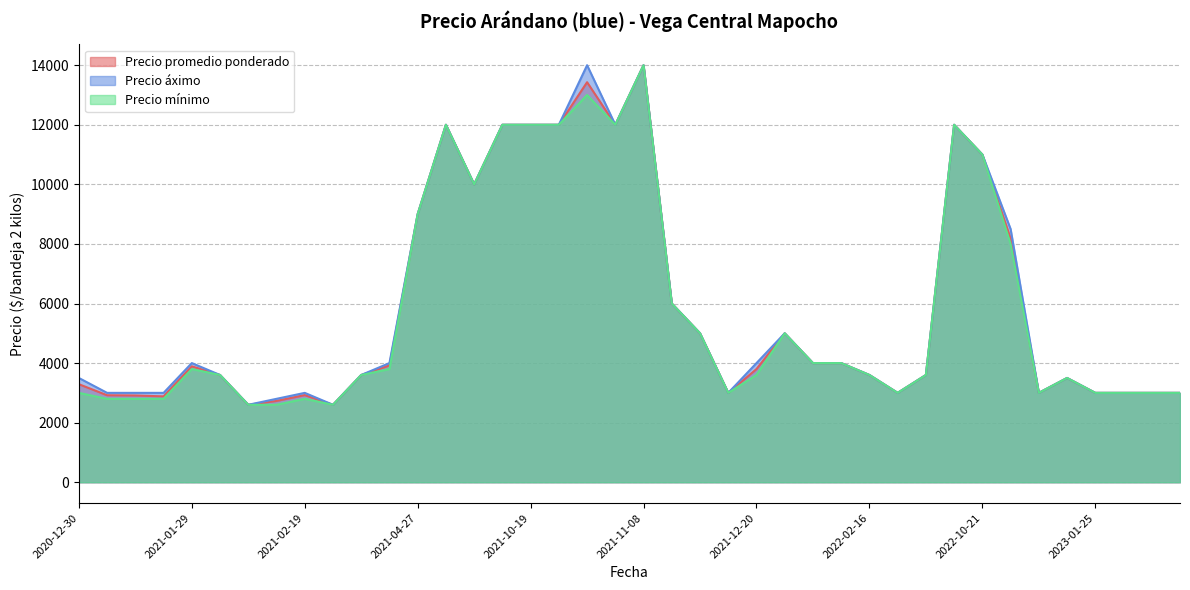

What is the sum of all Precio áximo values?

236900